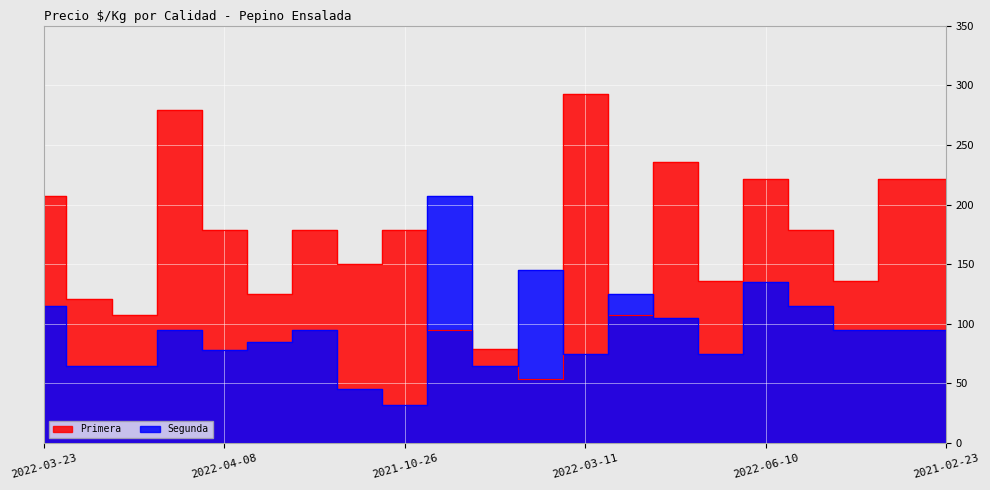

Which series has the largest total across all categories?

Primera